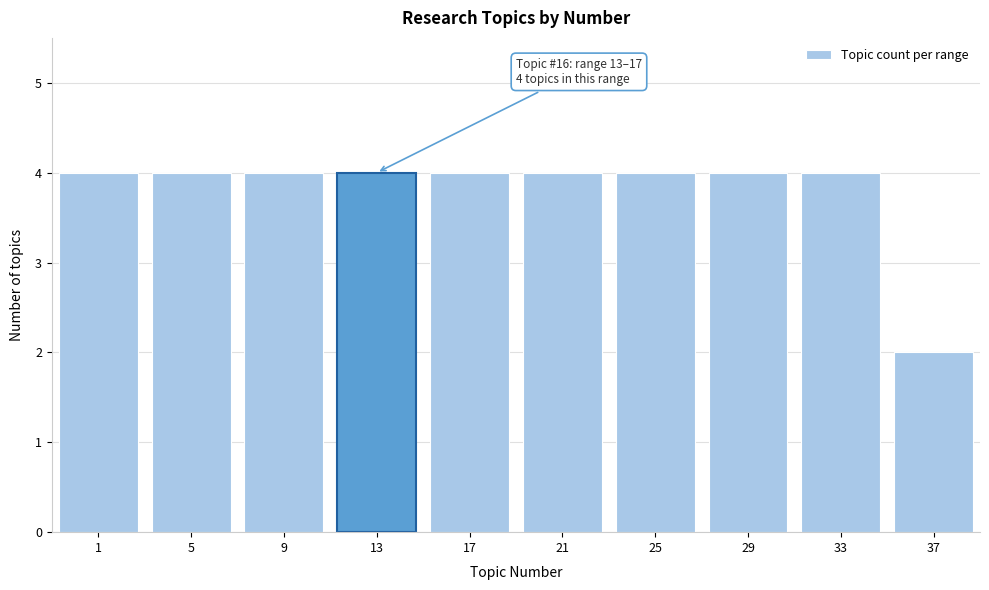

Reading left to right, transcribe all the data shown in this chart.

4	4	4	4	4	4	4	4	4	2